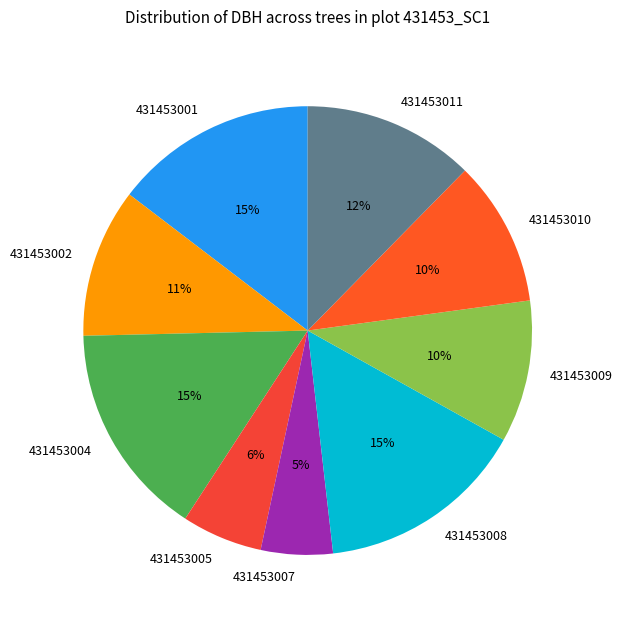

Which category has the smallest portion of the pie?

431453007